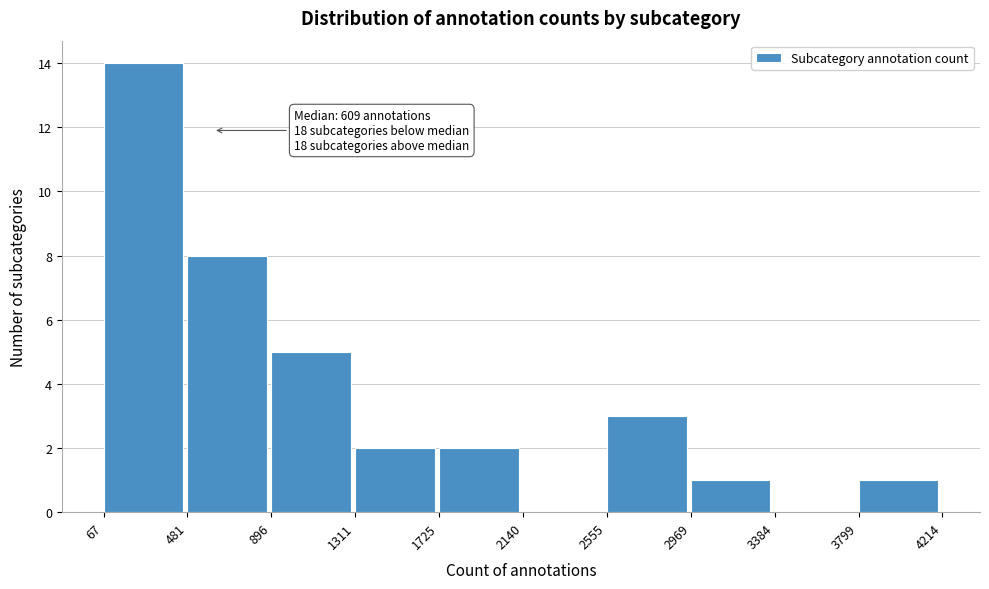

Over which range of the x-axis is the bar tallest?

67 to 481